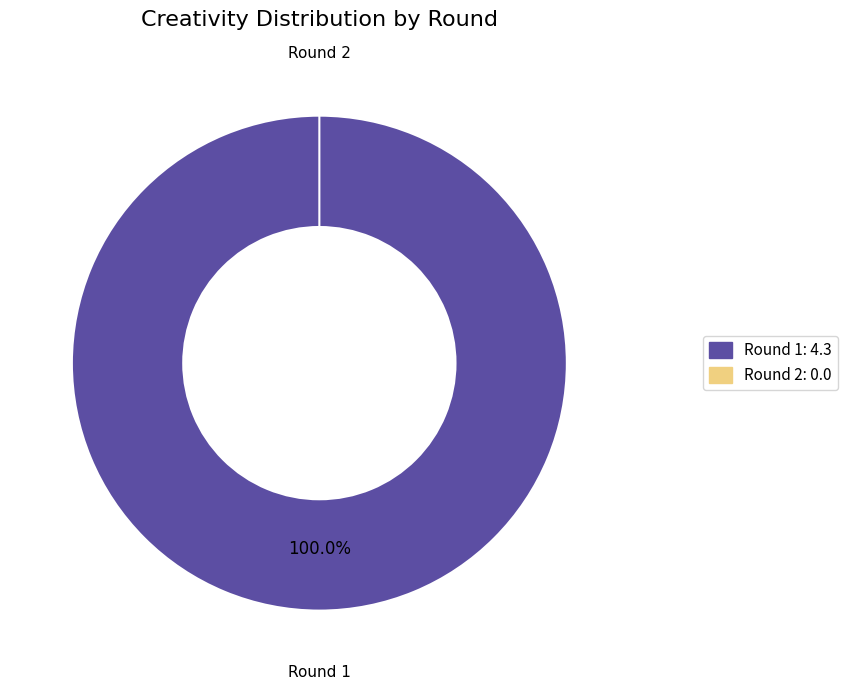

How many slices are in this pie chart?

2